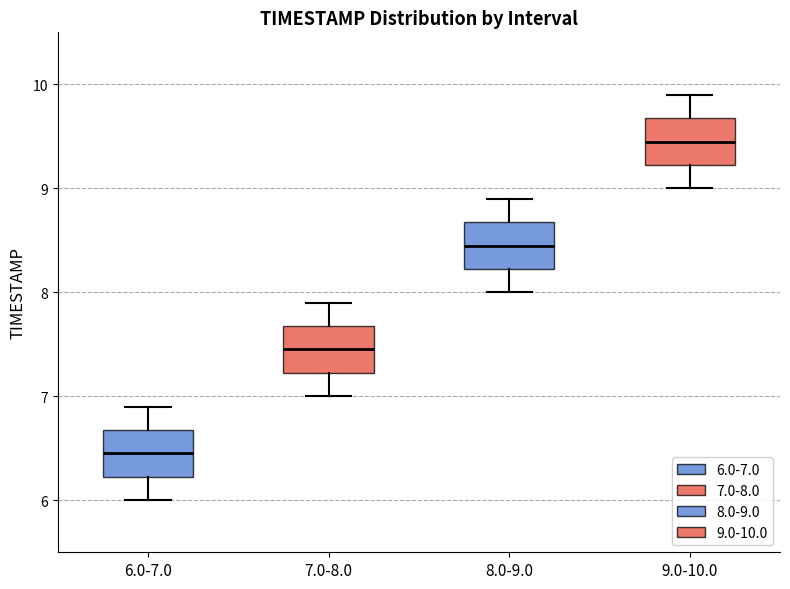

Where is the lower edge of the box for 9.0-10.0 on the y-axis? The values are not printed on the chart, so give them approximately, as read against the axis.

9.2